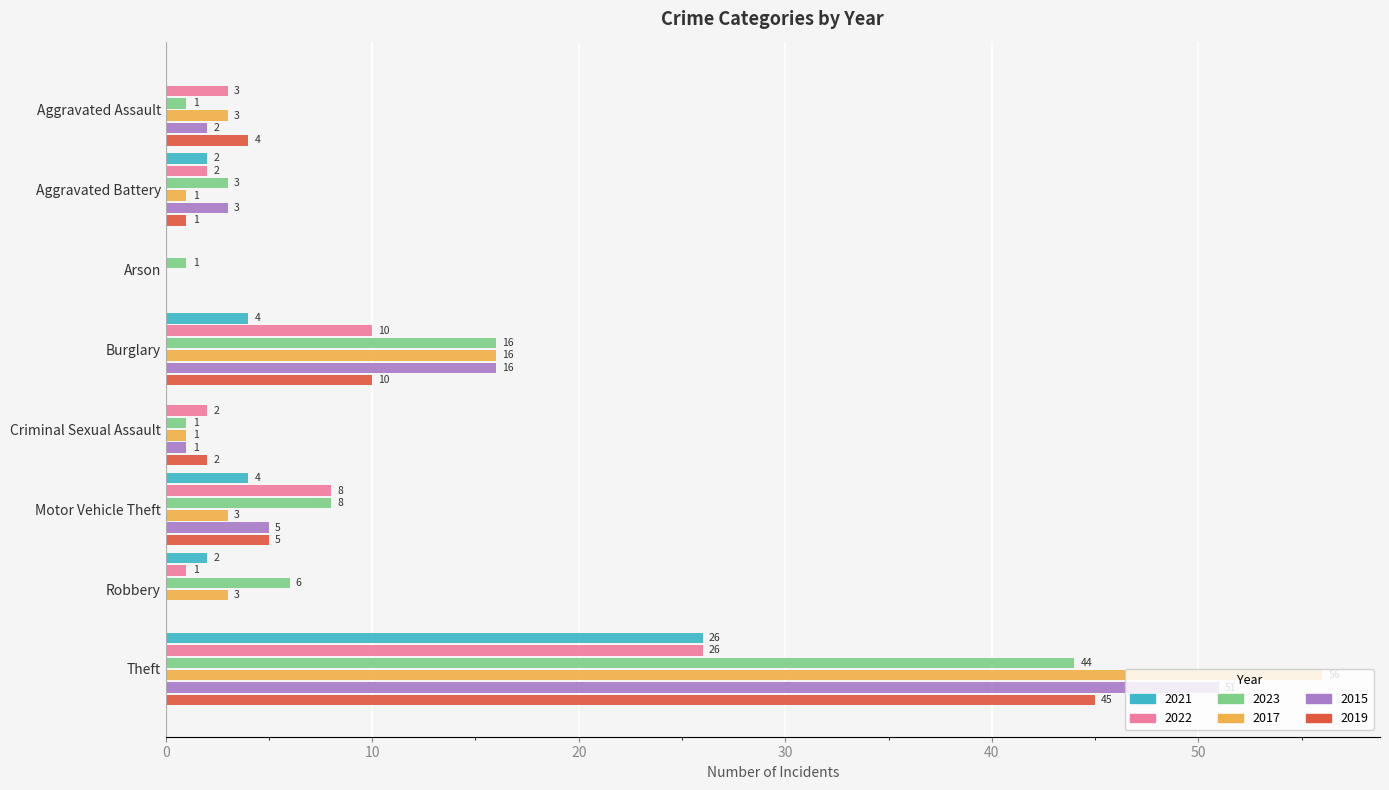

At which label is 2017 closest to 28?

Burglary